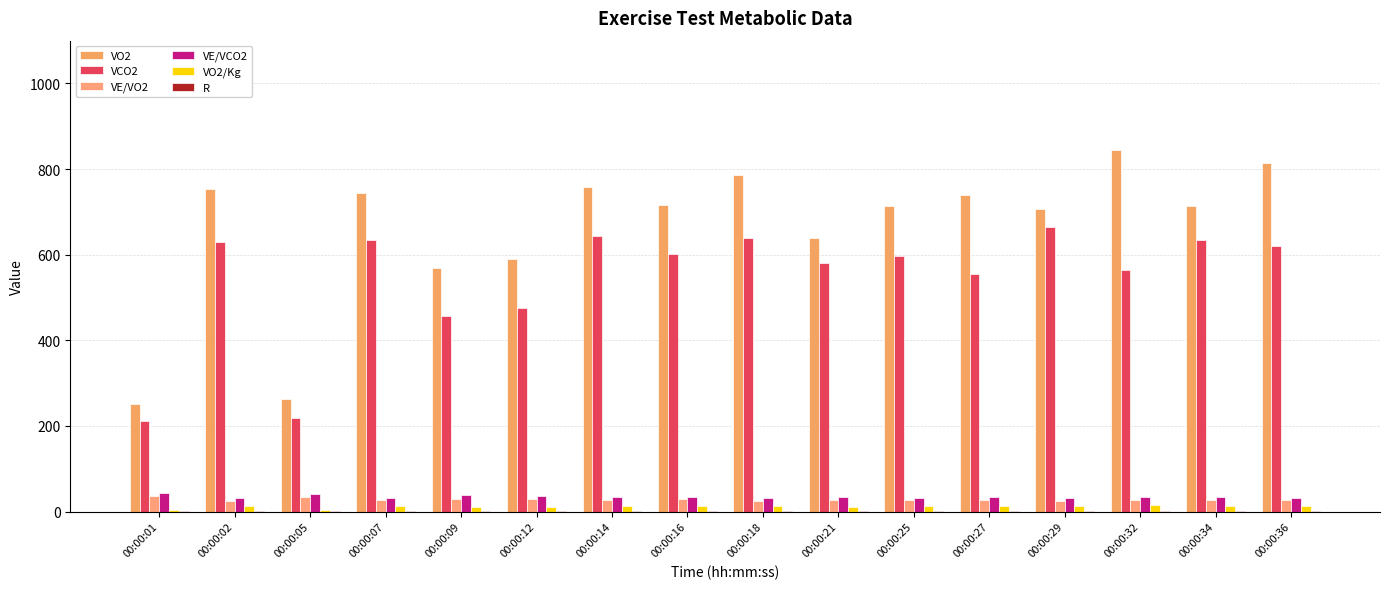

List the labels in order of VO2/Kg value, smallest first.

00:00:01, 00:00:05, 00:00:09, 00:00:12, 00:00:21, 00:00:29, 00:00:25, 00:00:34, 00:00:16, 00:00:27, 00:00:07, 00:00:02, 00:00:14, 00:00:18, 00:00:36, 00:00:32